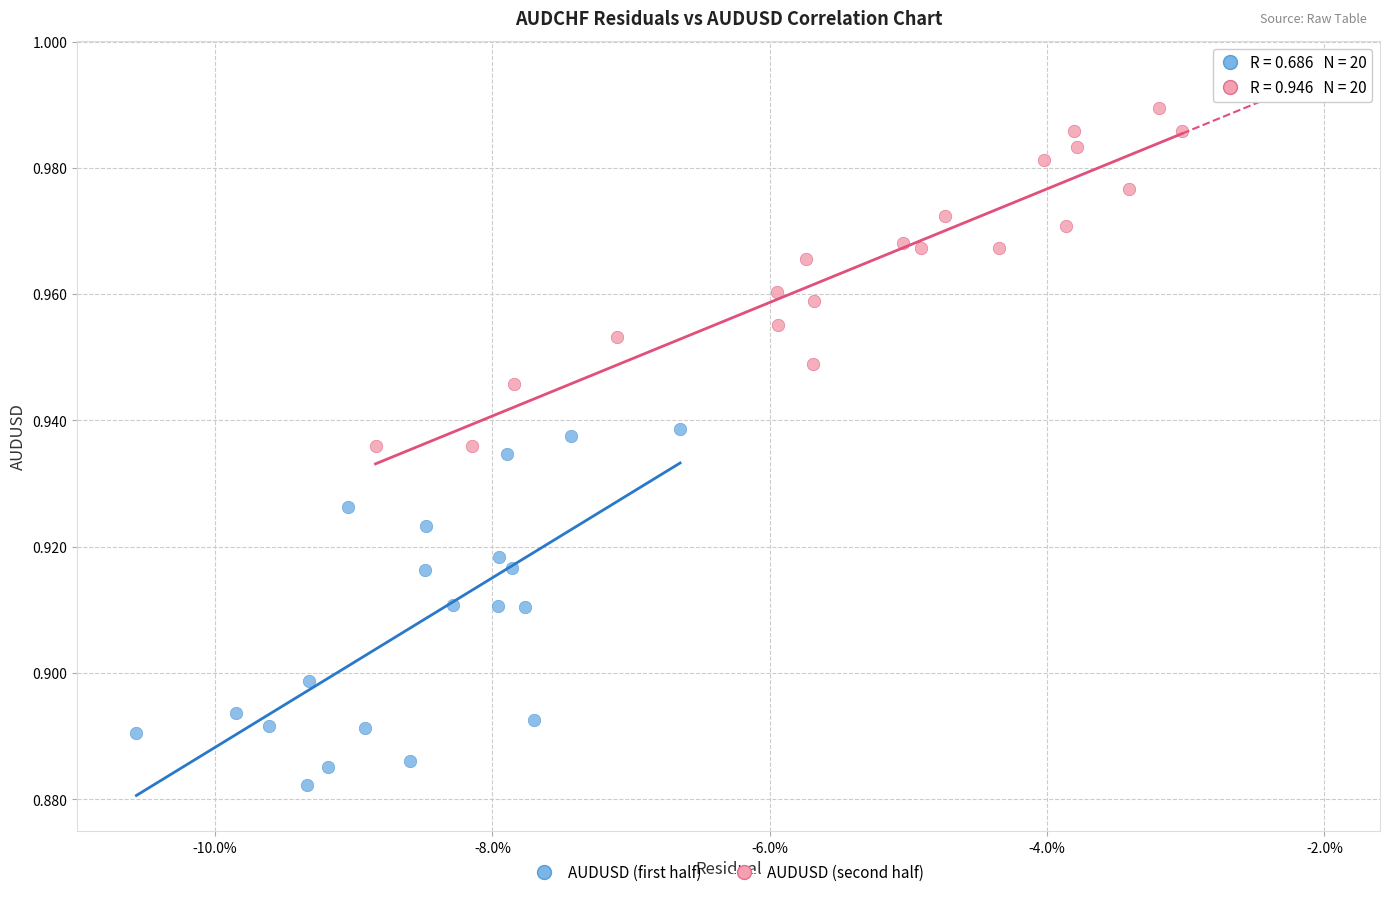

Which series contains the highest Y value?

AUDUSD (second half)